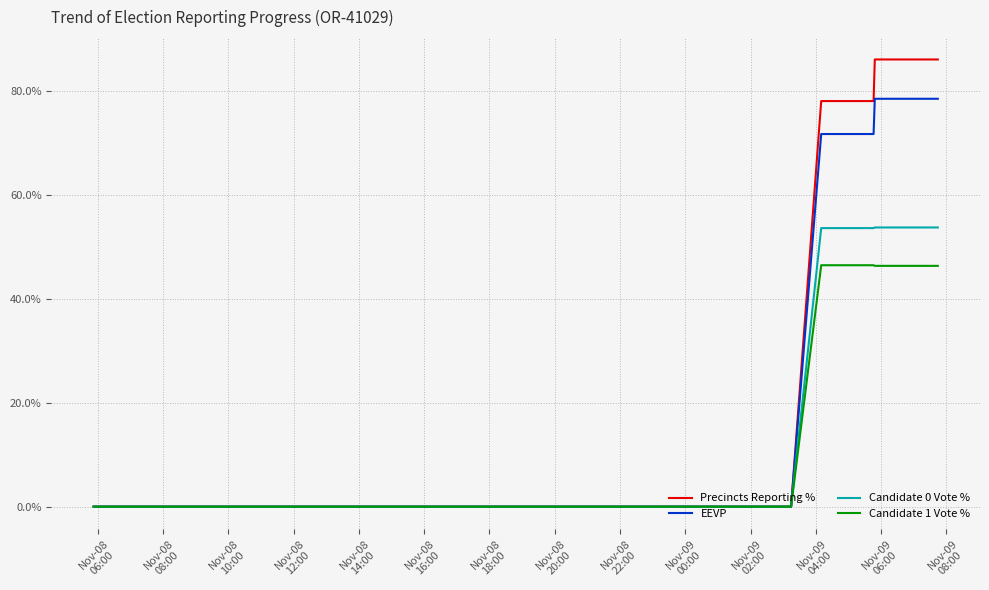

What is the difference between the second highest and second lowest values in the Candidate 1 Vote % series?

46.4